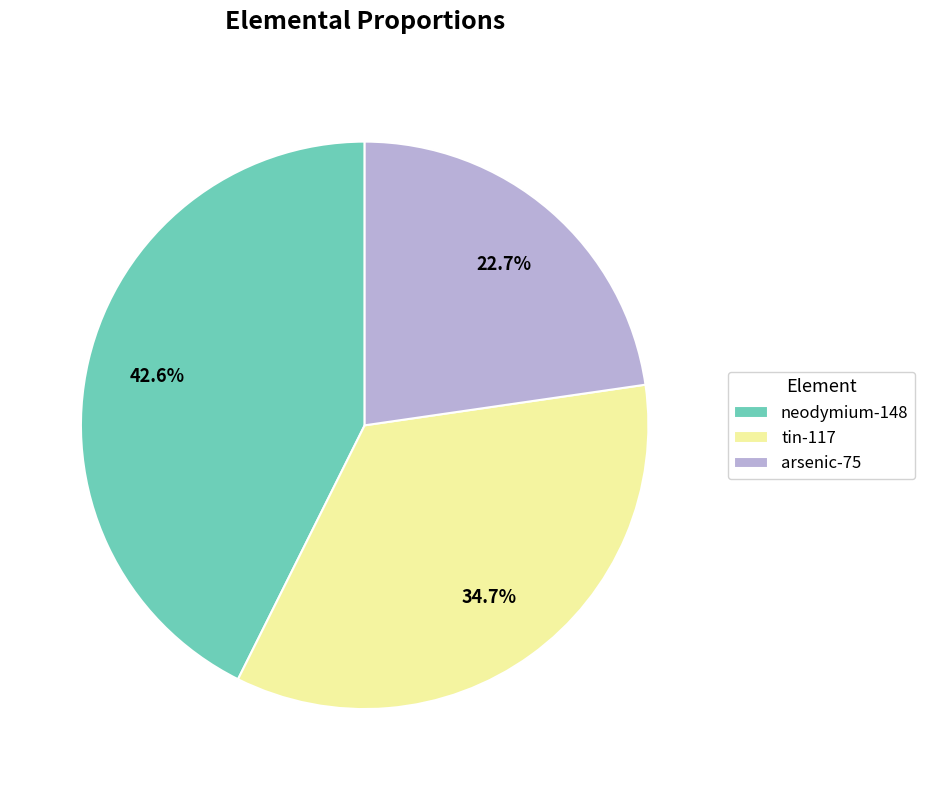

How many slices are in this pie chart?

3